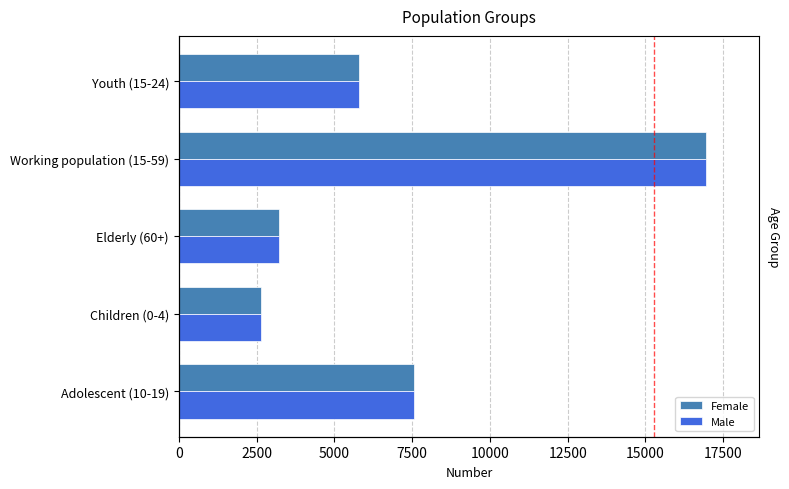

Reading left to right, extract all data points from this chart.

Female: 7575	2650	3225	16958	5783
Male: 7575	2650	3225	16958	5783